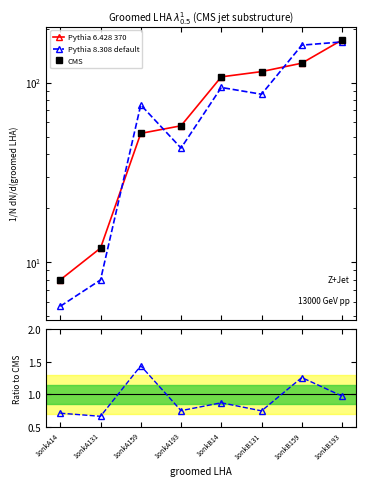

Which series ends up on top after the final intersection of CMS and Pythia 8.308 default?

CMS